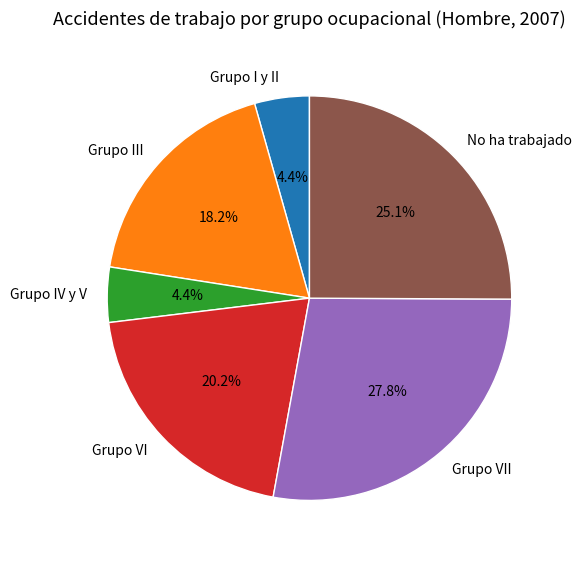

What percentage is the No ha trabajado slice, to the nearest percent?

25%